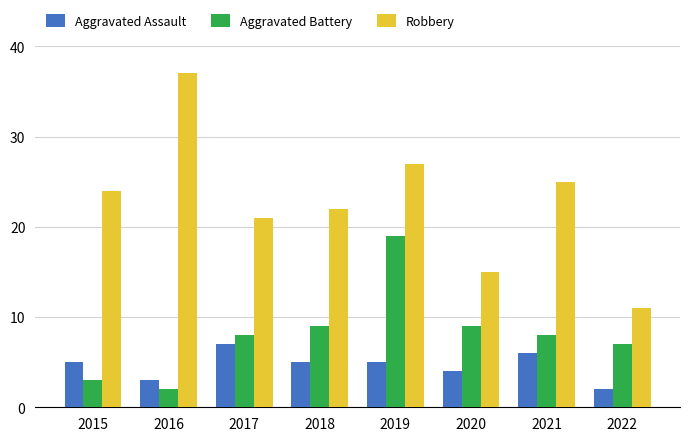

Read the Robbery value at 2017, to the nearest 10.

20